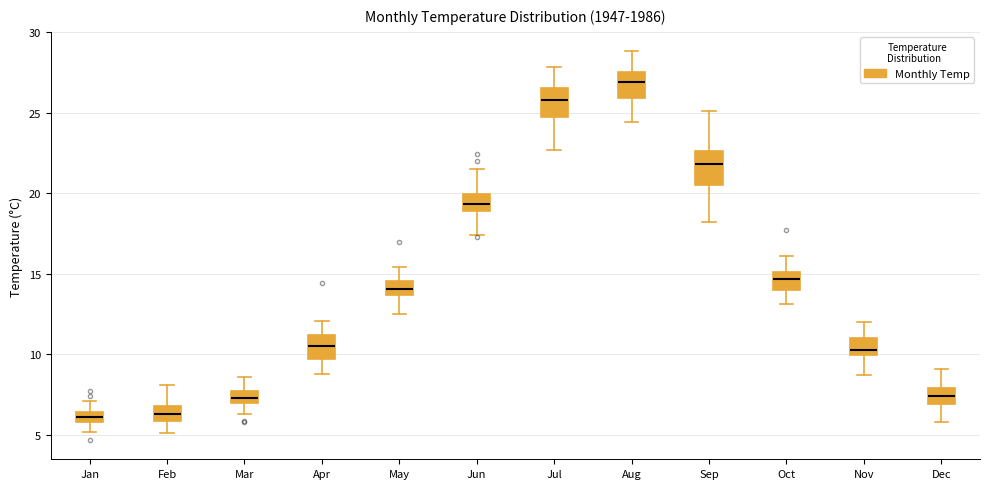

Where is the upper edge of the box for Jul on the y-axis? The values are not printed on the chart, so give them approximately, as read against the axis.

26.5